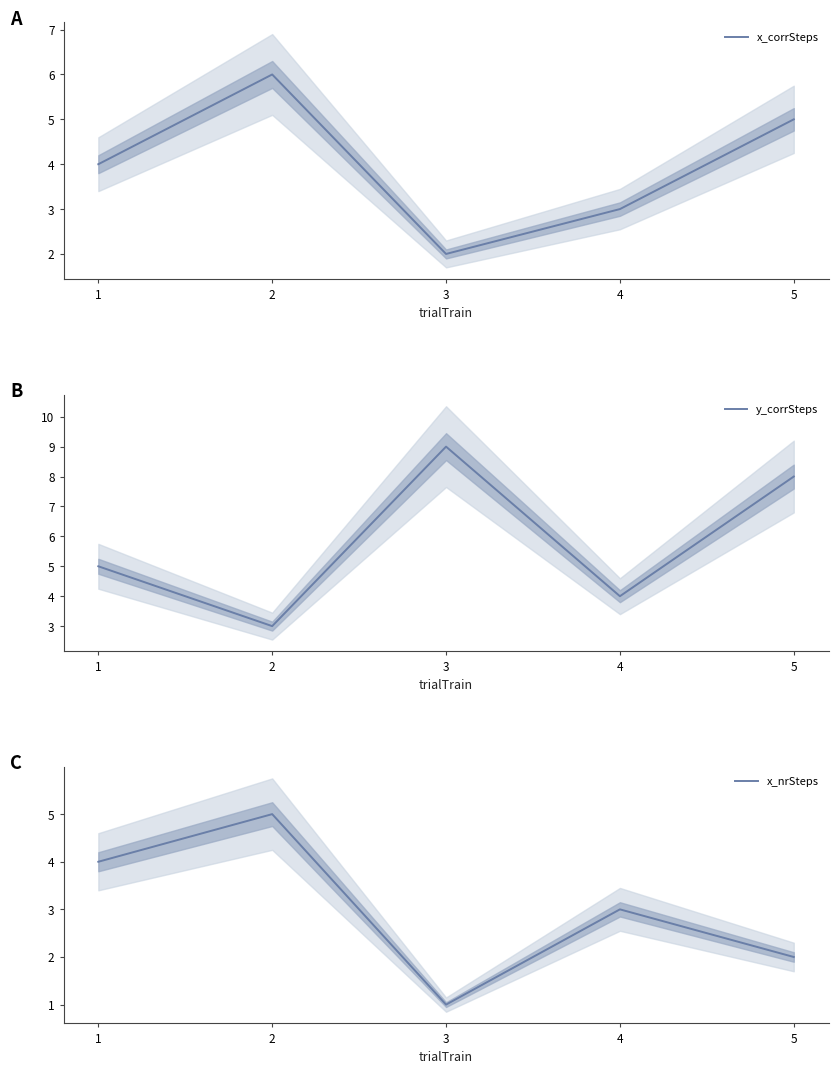

True or false: x_nrSteps and x_corrSteps intersect in this chart.

False